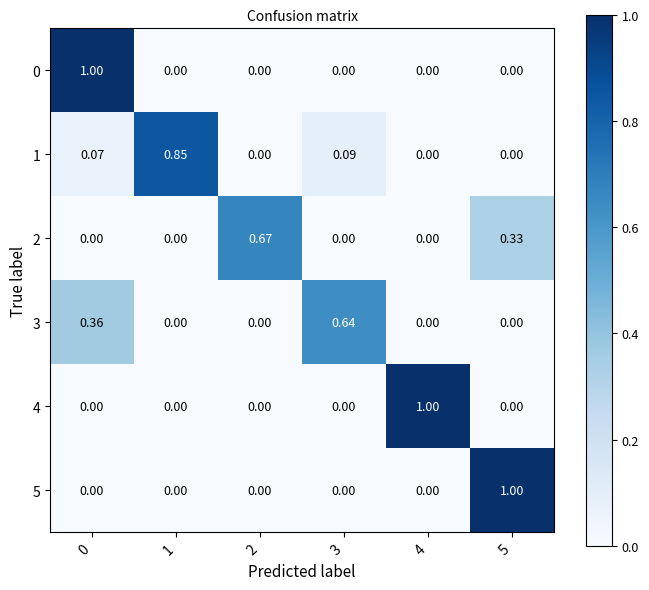

What is the spread (max minus min) of values at 0?

1.0